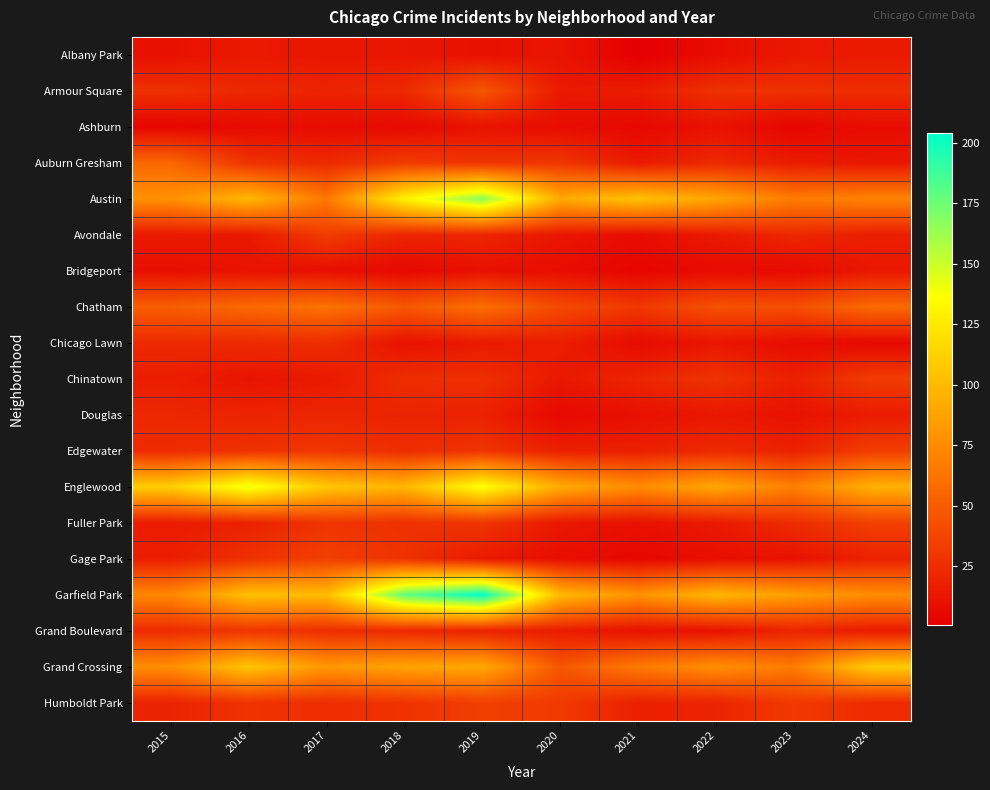

What is the spread (max minus min) of values at 2019?

194